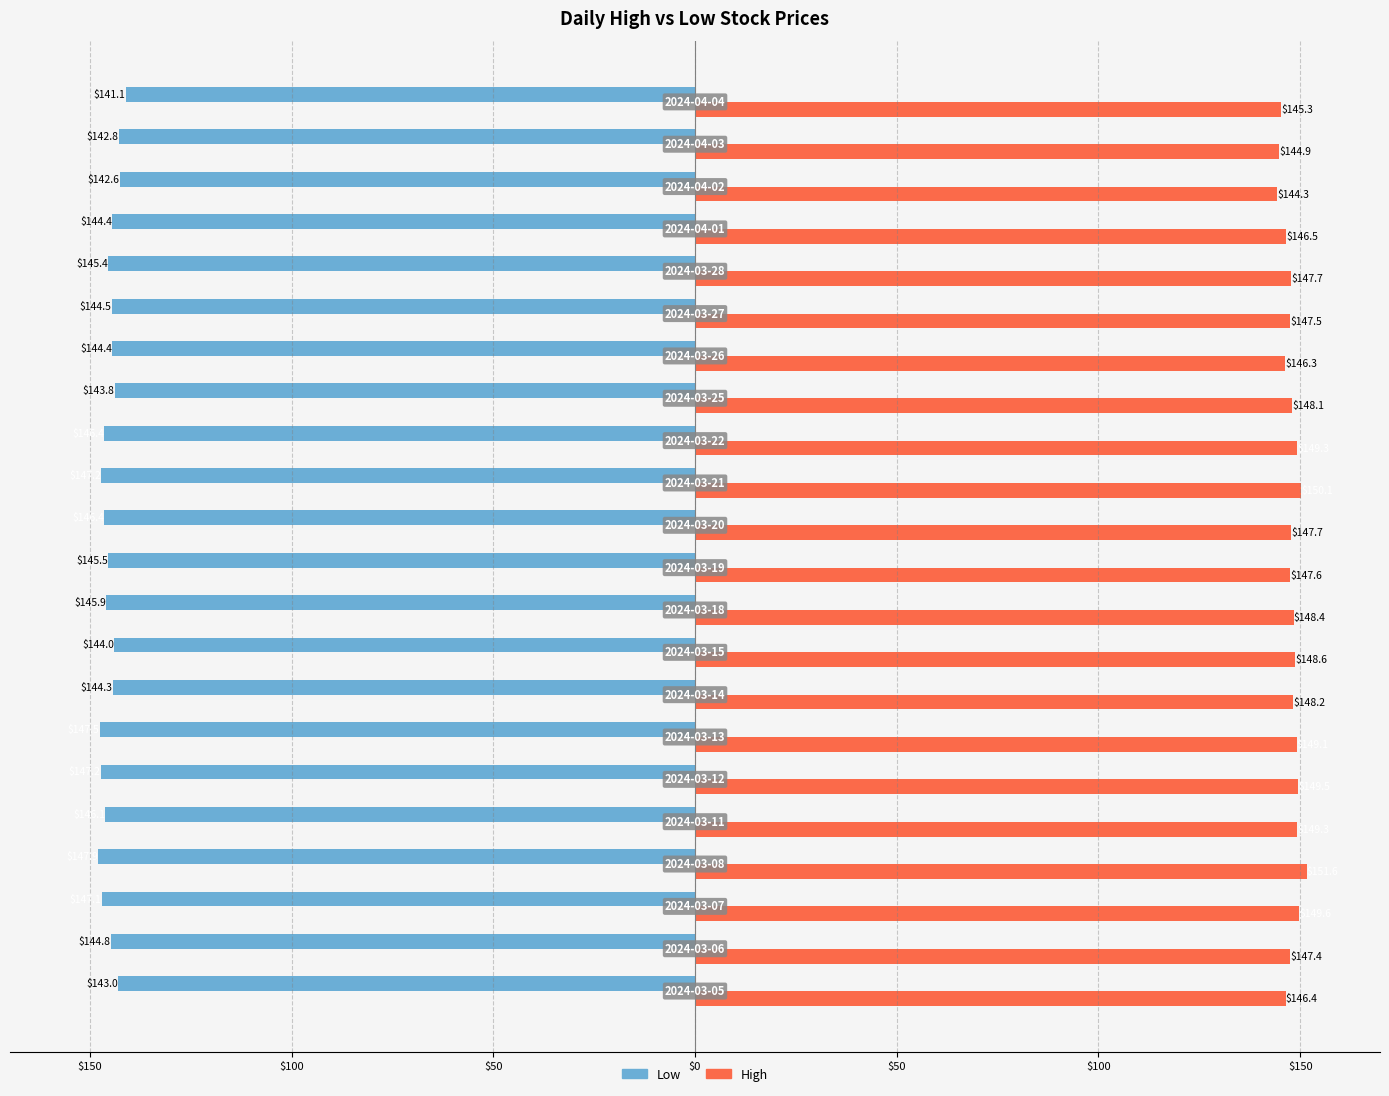

Count the number of data series in this chart.

2